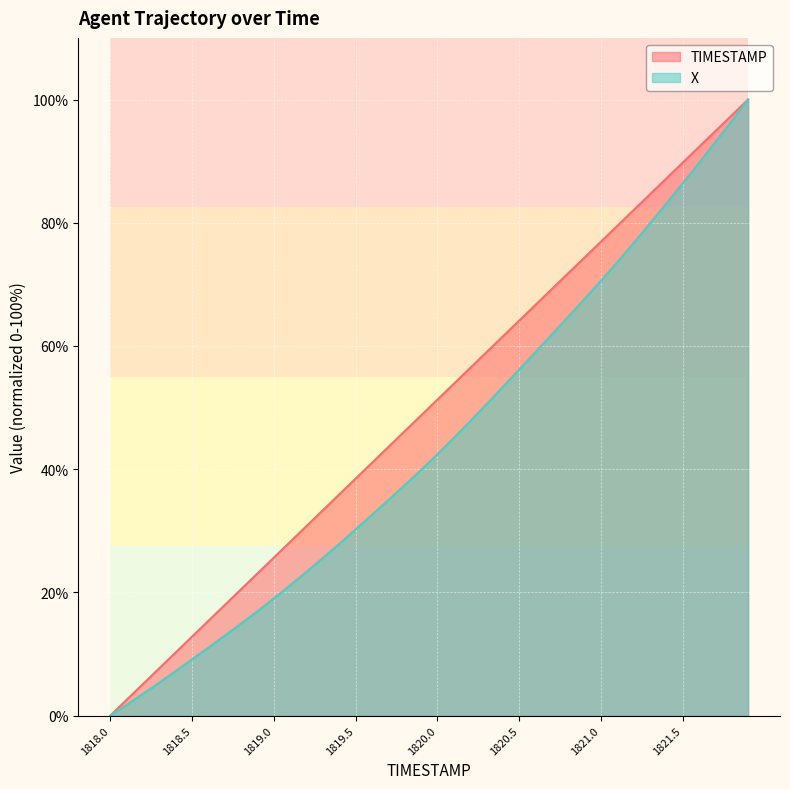

Where is TIMESTAMP nearest to the value 50?

1819.9